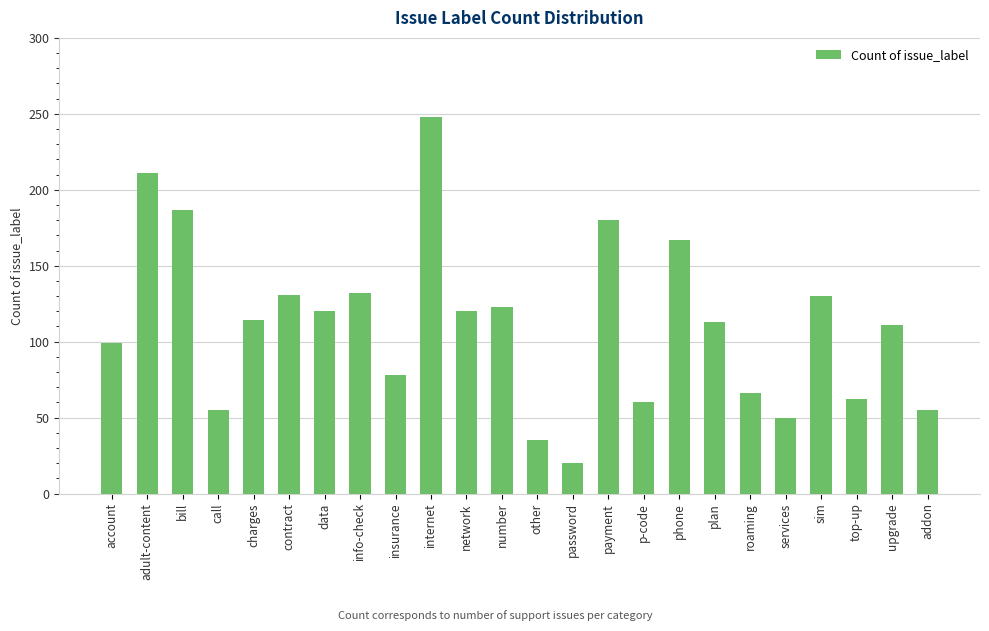

Does the chart contain any negative values?

No